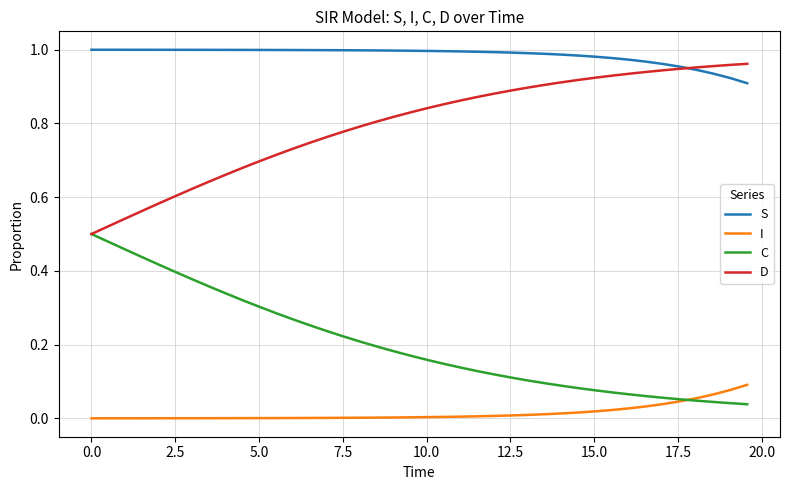

Which series has the largest total across all categories?

S